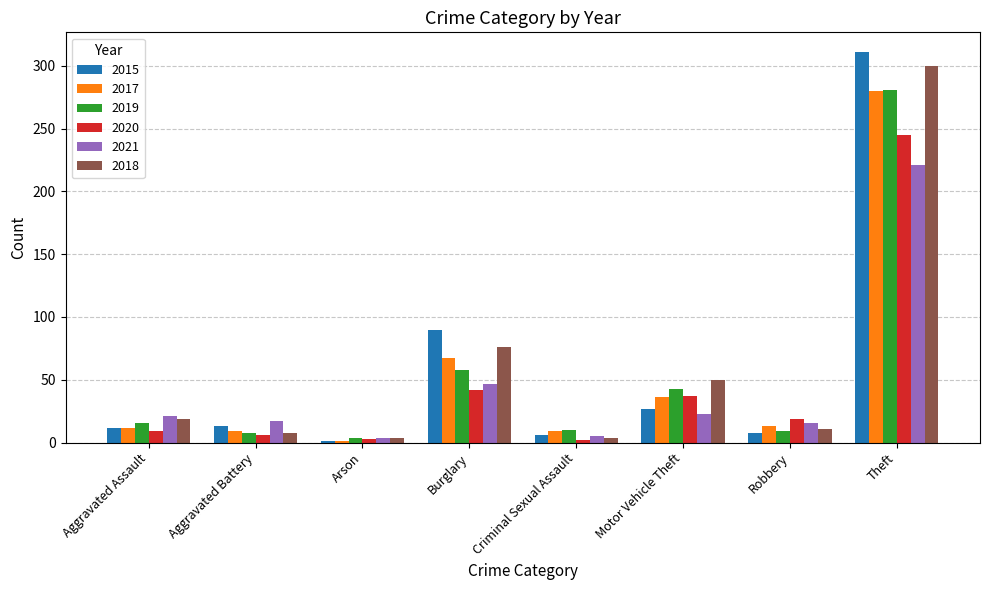

Between Burglary and Robbery, which series saw the biggest shift?

2015